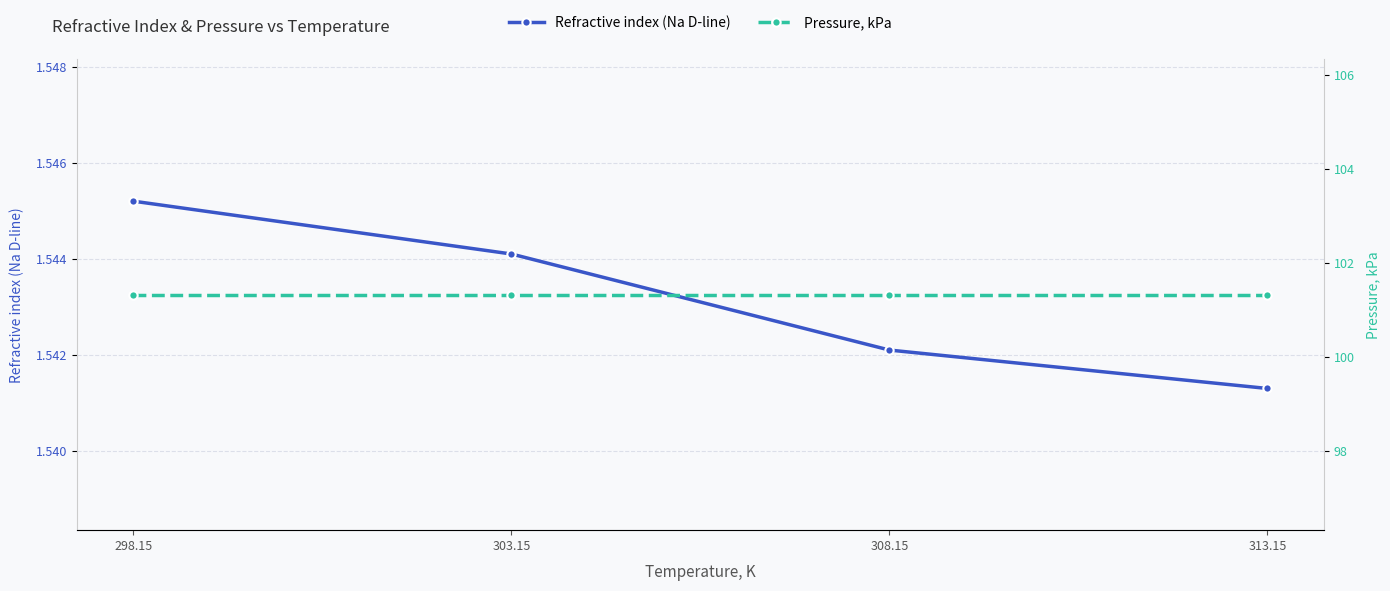

Which series has the largest total across all categories?

Pressure, kPa